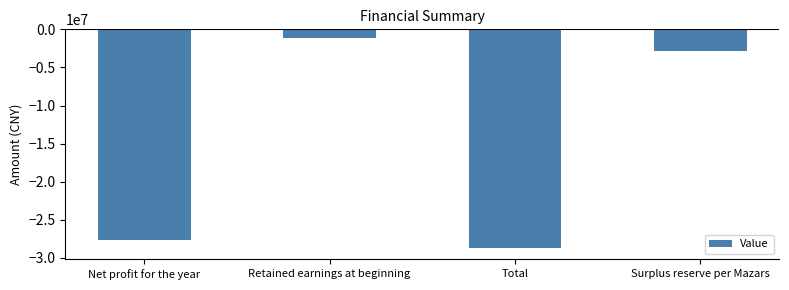

How many data points does each series have?

4